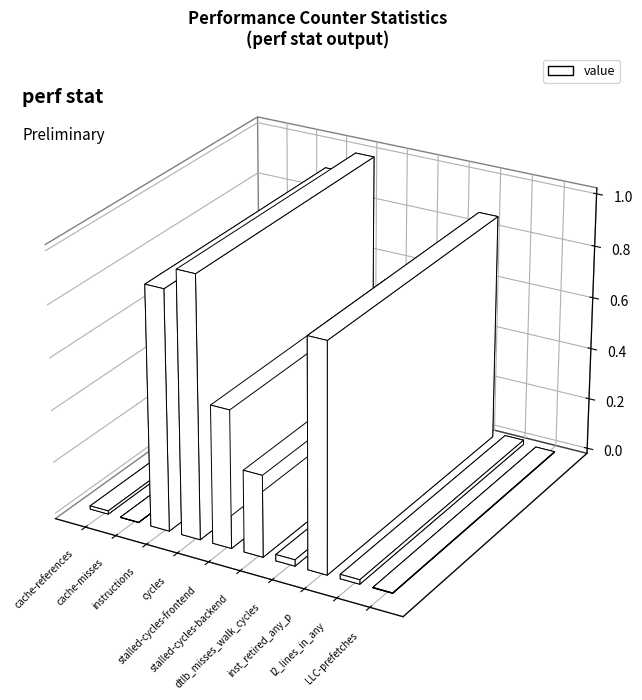

Are the bars horizontal?

No